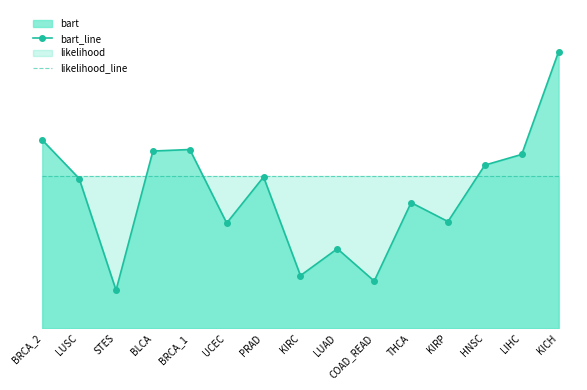

At which label does bart_line reach its peak?

KICH